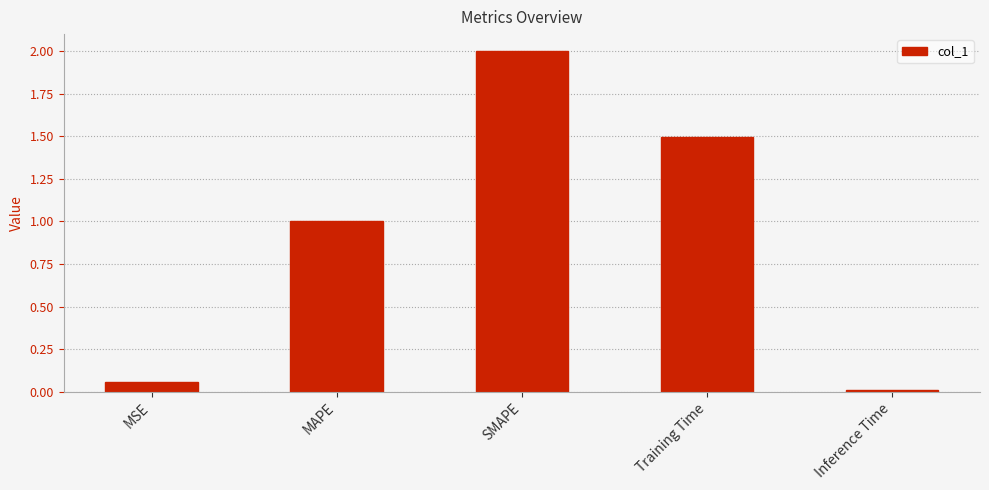

What is the average value?

0.9